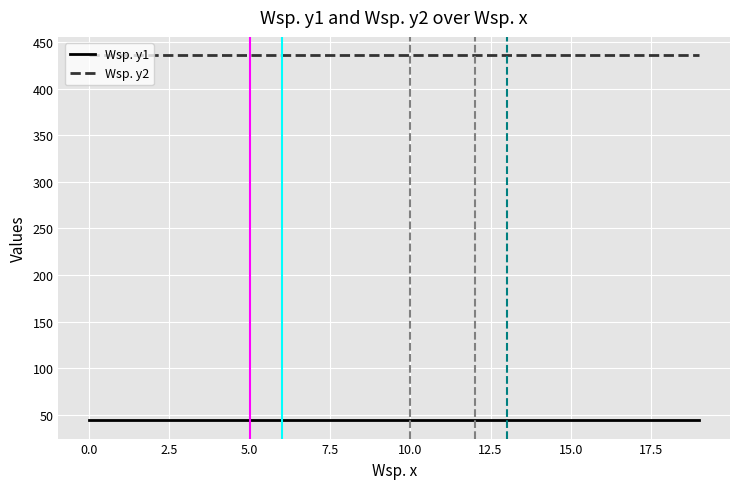

What is the greatest value displayed?

436